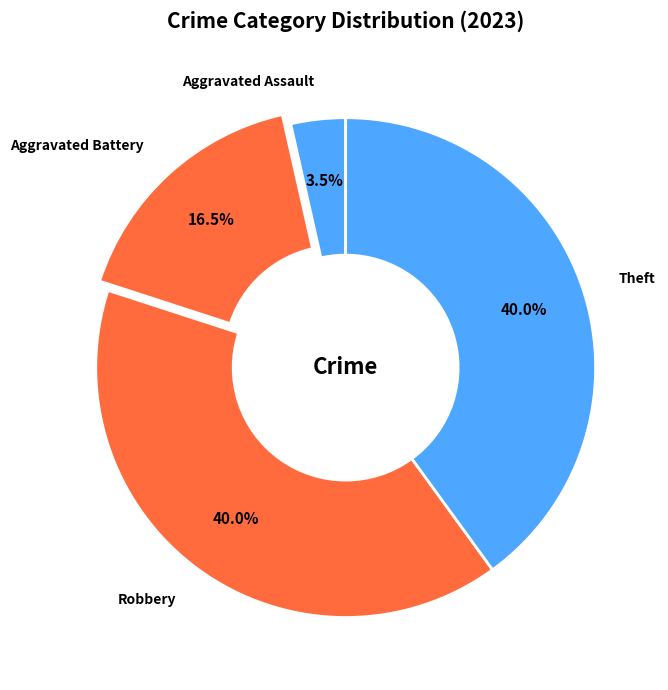

What percentage do Theft and Aggravated Assault together represent?

43.5%